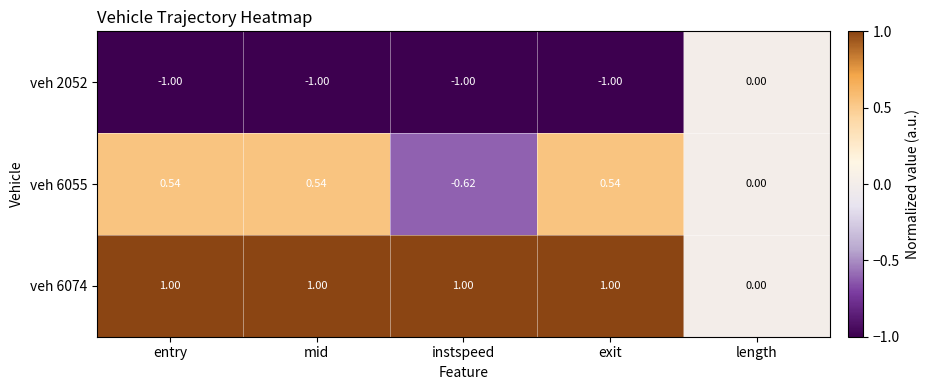

What is the smallest value displayed?

-1.0